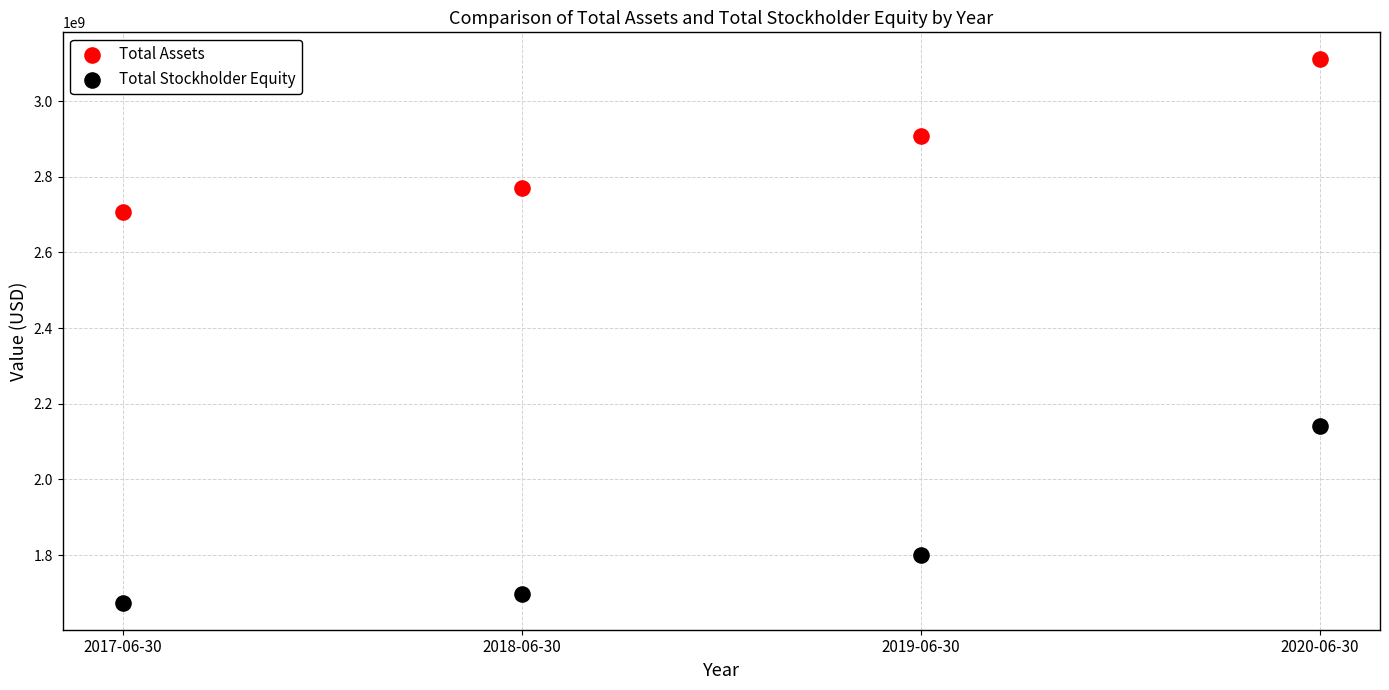

Which series has the widest spread of Y values?

Total Stockholder Equity